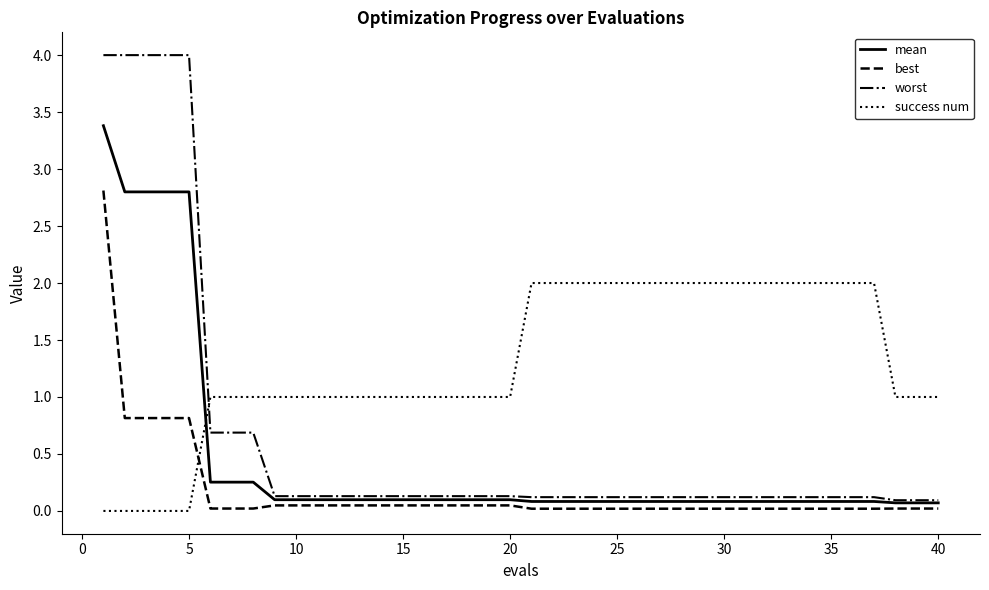

Which series has the largest total across all categories?

success num